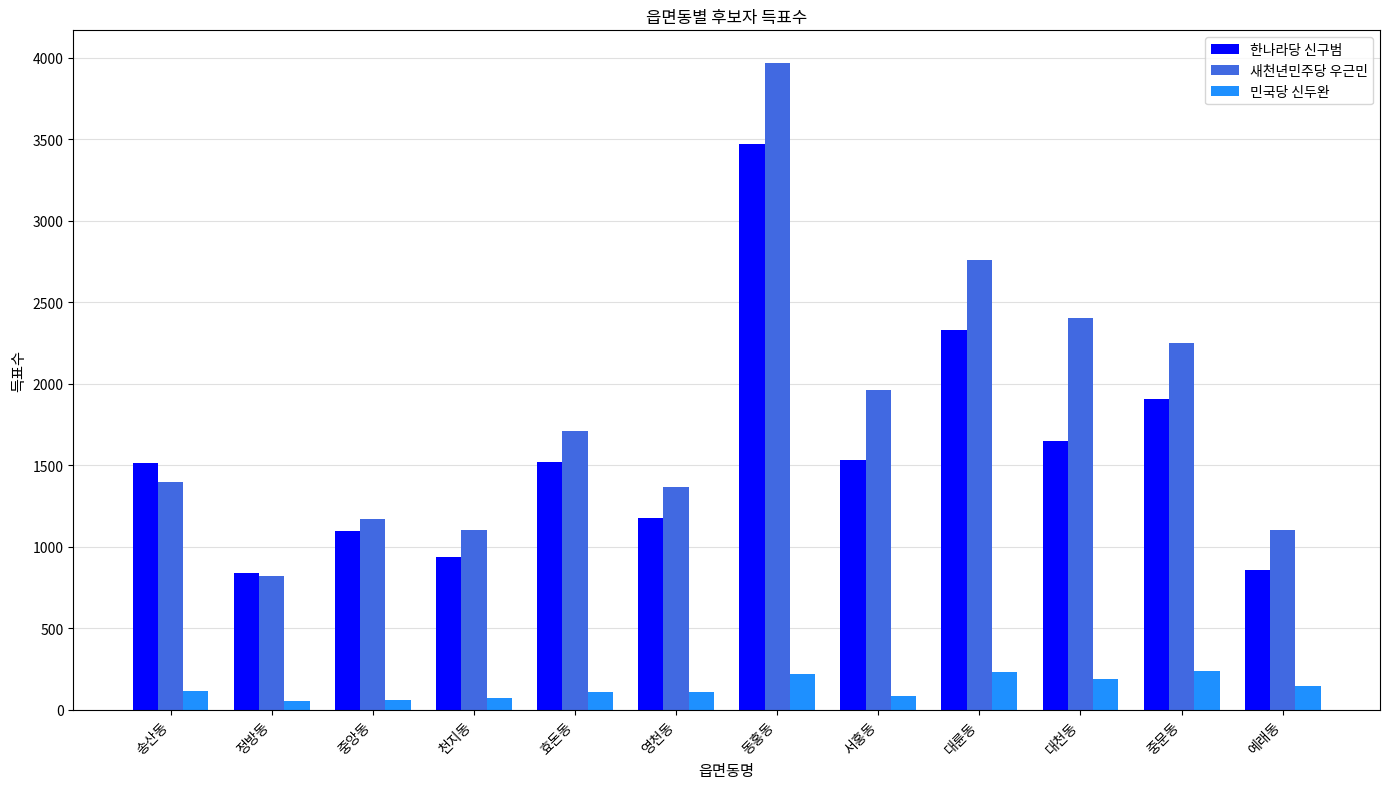

What is the total value across all series at 중문동?

4389